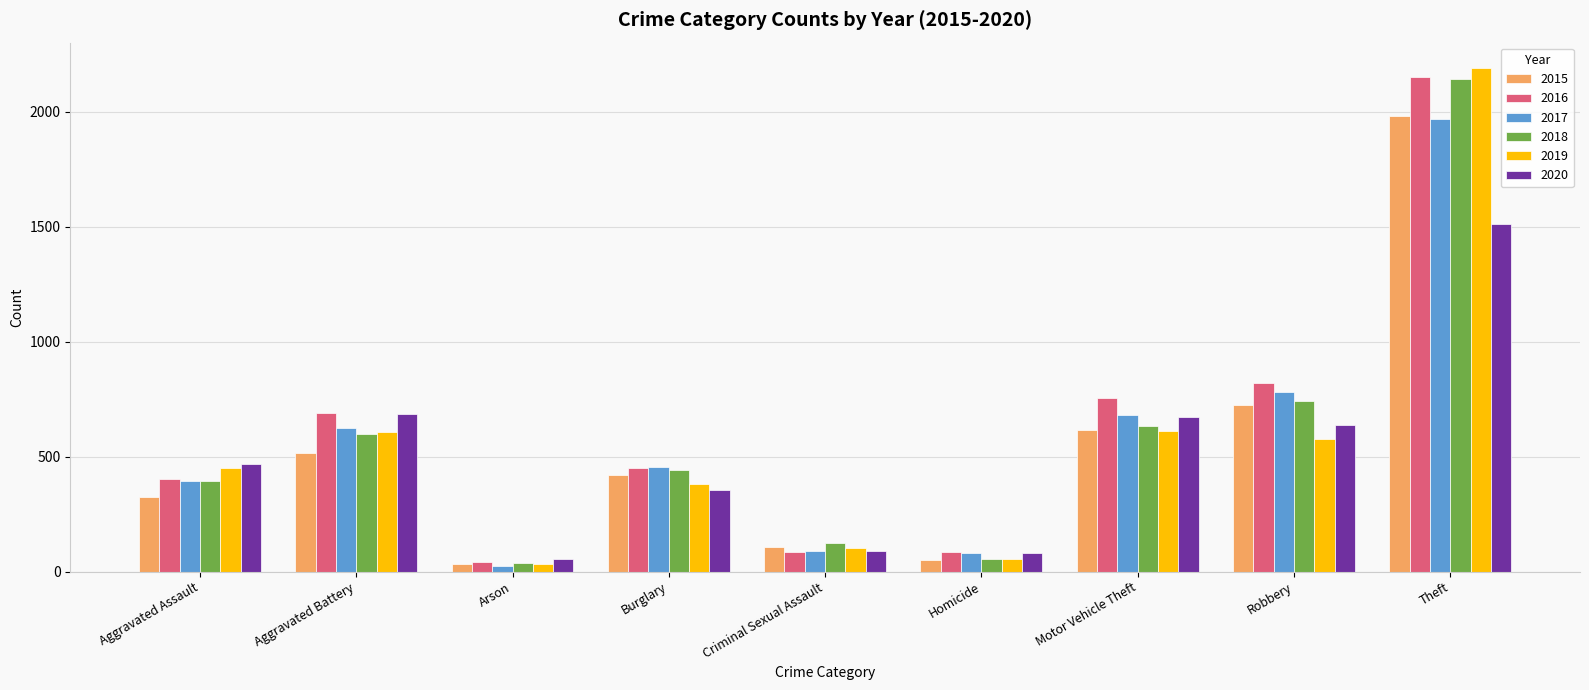

What is the sum of the 2015 values at Burglary and Homicide?

471